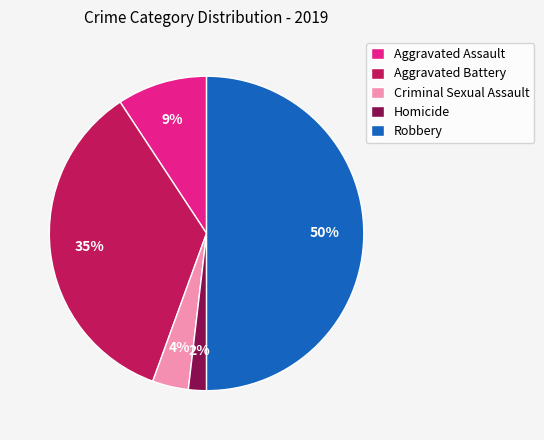

The Aggravated Assault slice represents 9% of the pie. True or false?

True